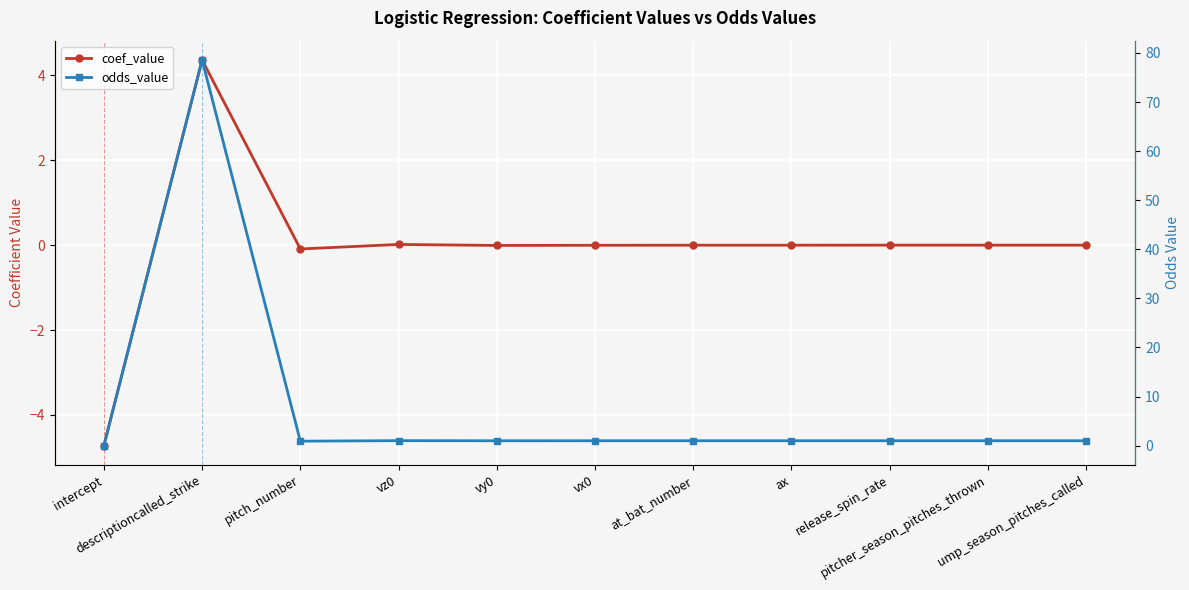

What is the maximum value shown in the chart?

78.6